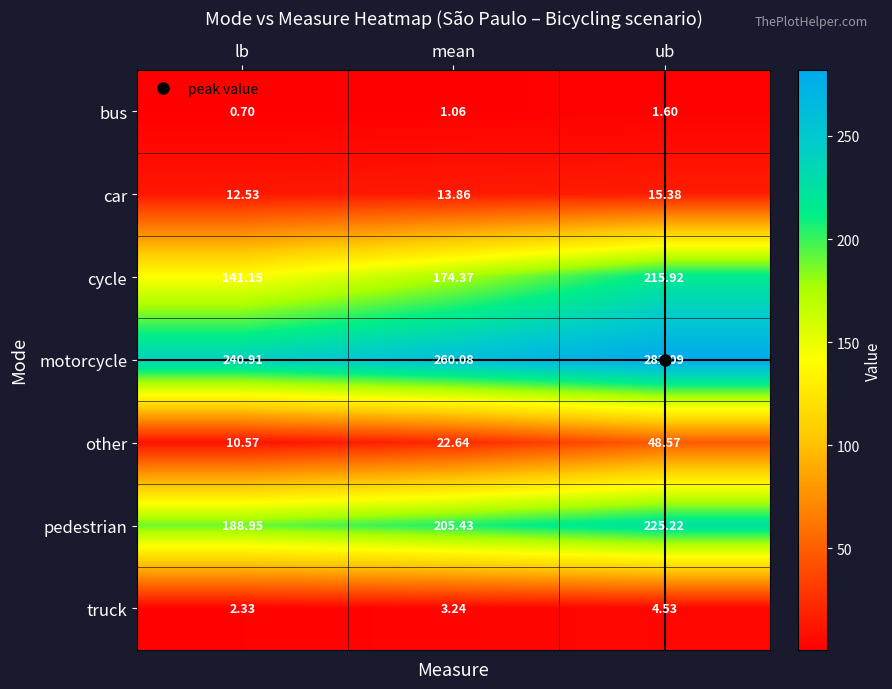

Rank the series at lb from lowest to highest value.

bus, truck, other, car, cycle, pedestrian, motorcycle